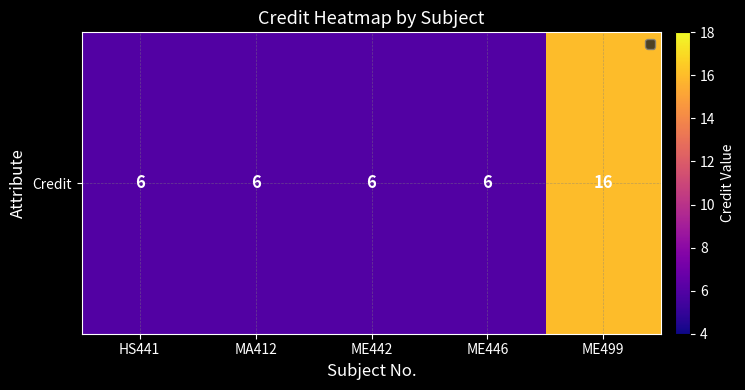

Rank the categories by value from highest to lowest.

ME499, HS441, MA412, ME442, ME446